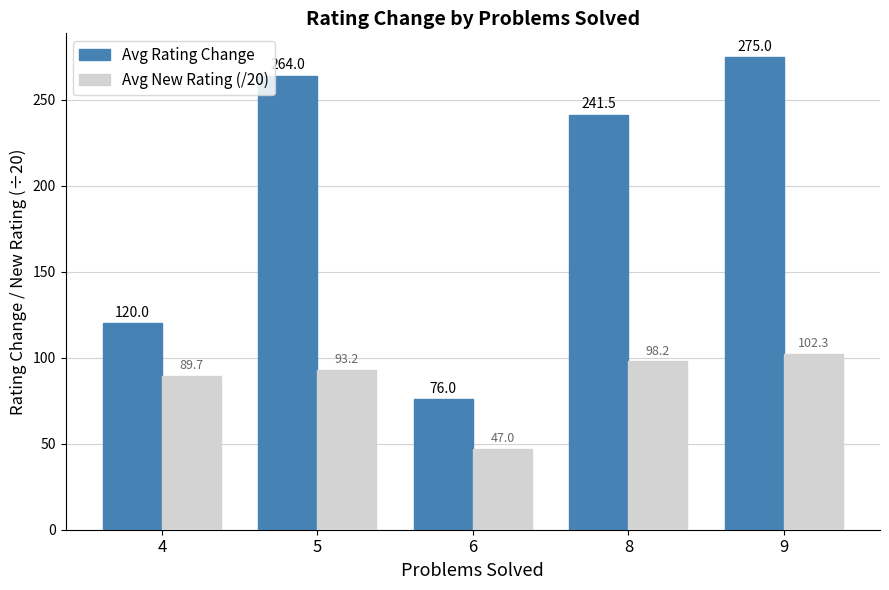

What is the value of the Avg Rating Change bar at the 4th from the left?

241.5